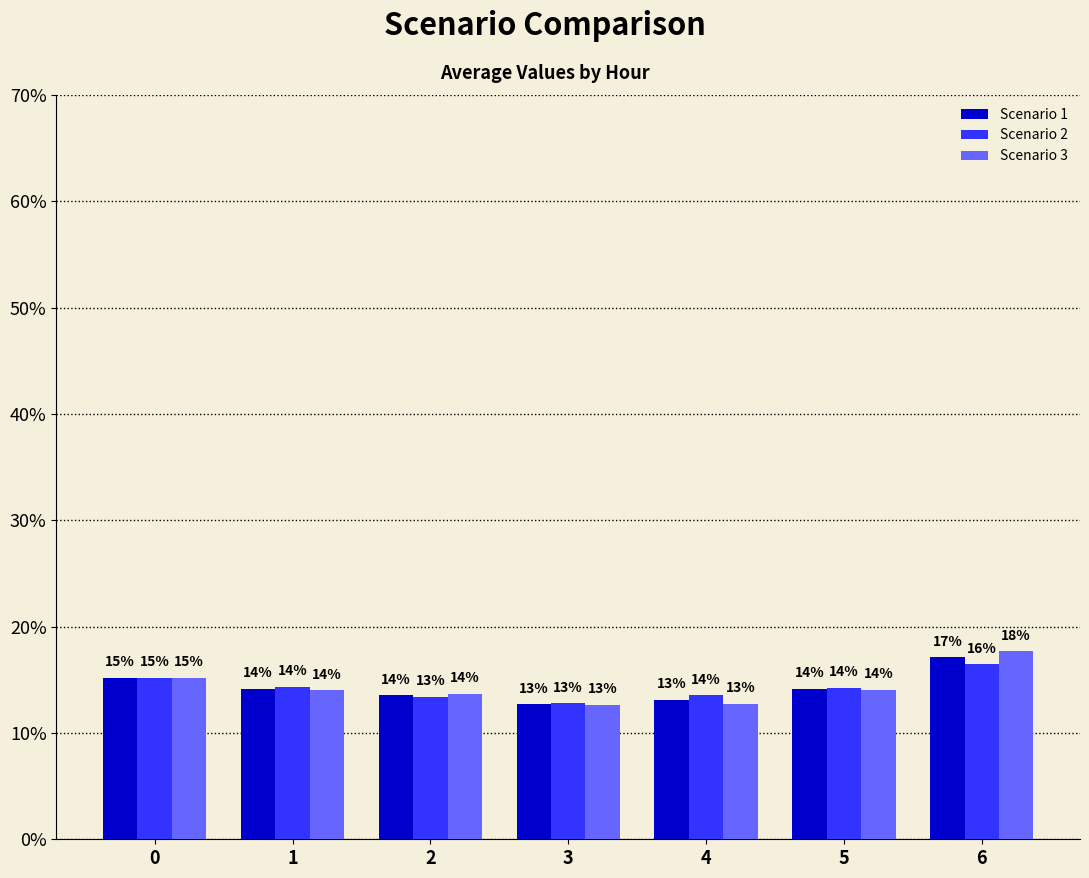

Does the chart contain any negative values?

No